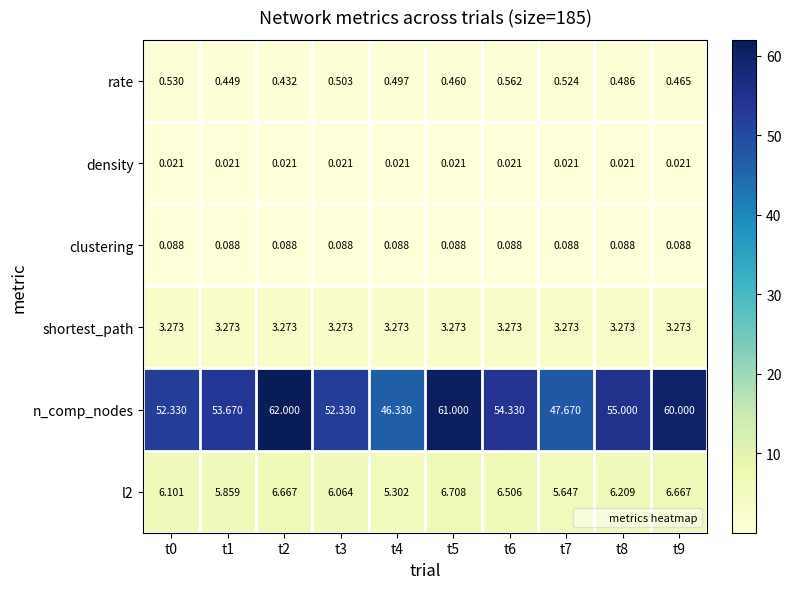

Between t1 and t6, which series saw the biggest shift?

n_comp_nodes